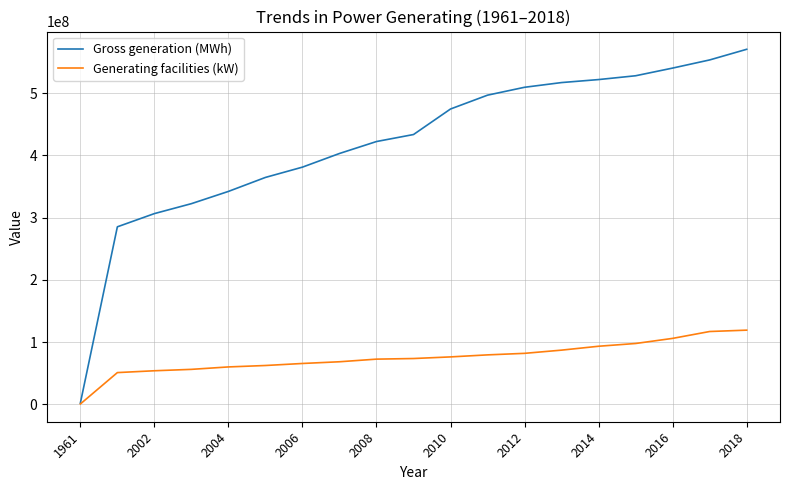

How many values in the Gross generation (MWh) series are below 433603744?

9